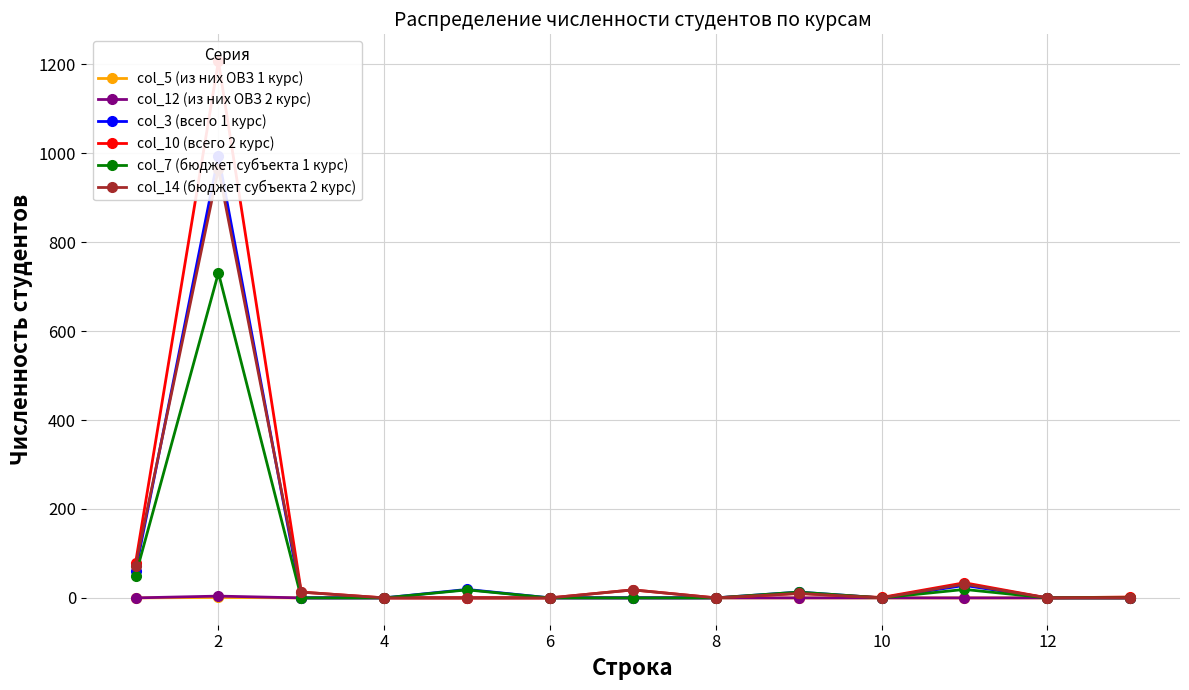

Count the number of data series in this chart.

6